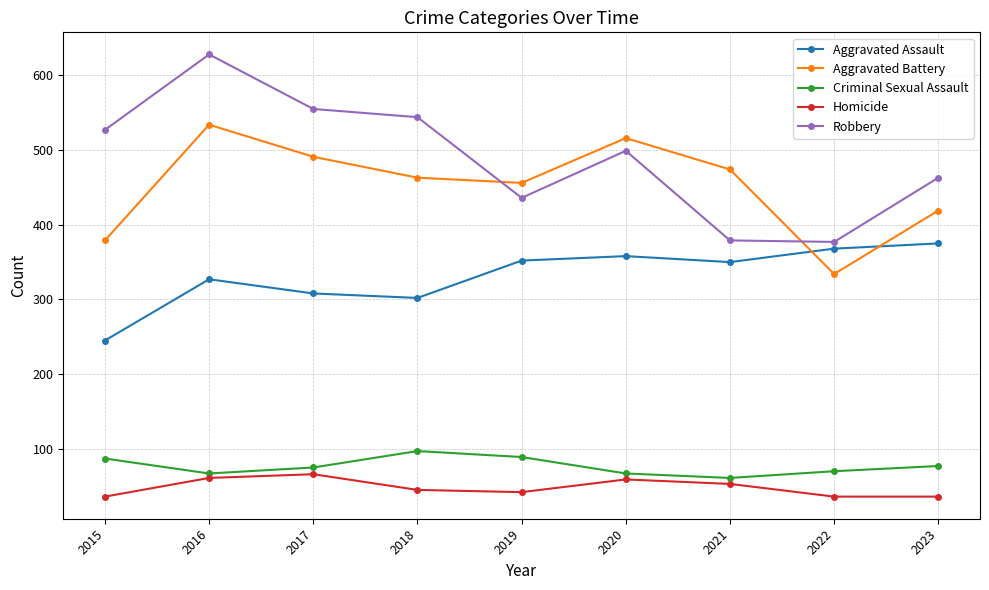

How many interior local valleys does the Aggravated Assault series have?

2